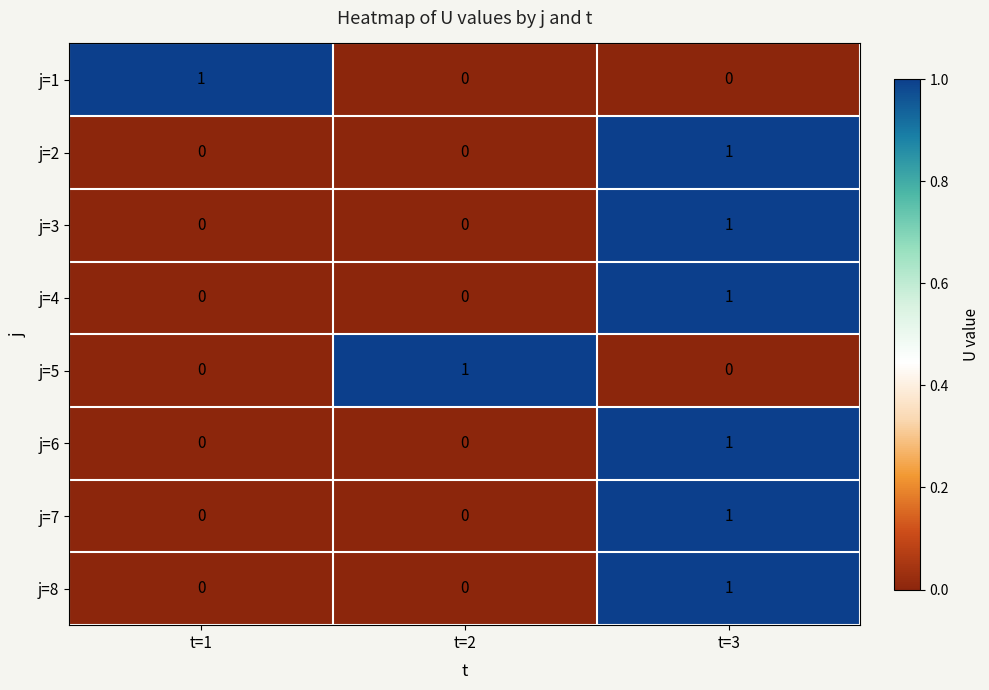

Count the j=5 values in the range 0 to 1.

3